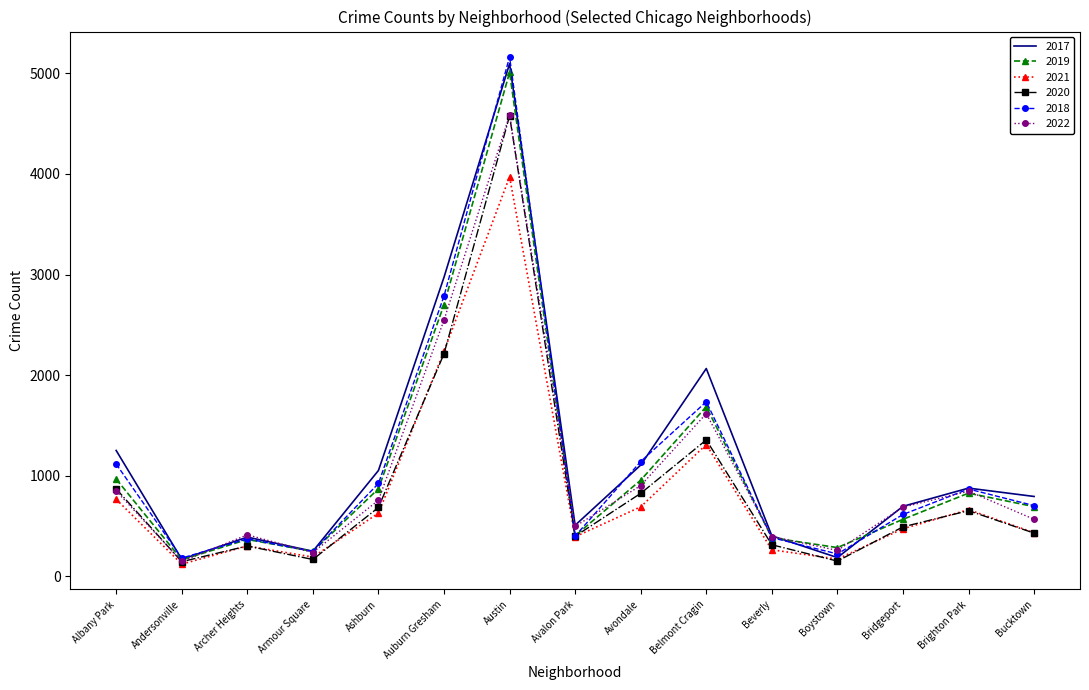

At which category does 2020 reach its first local valley?

Andersonville